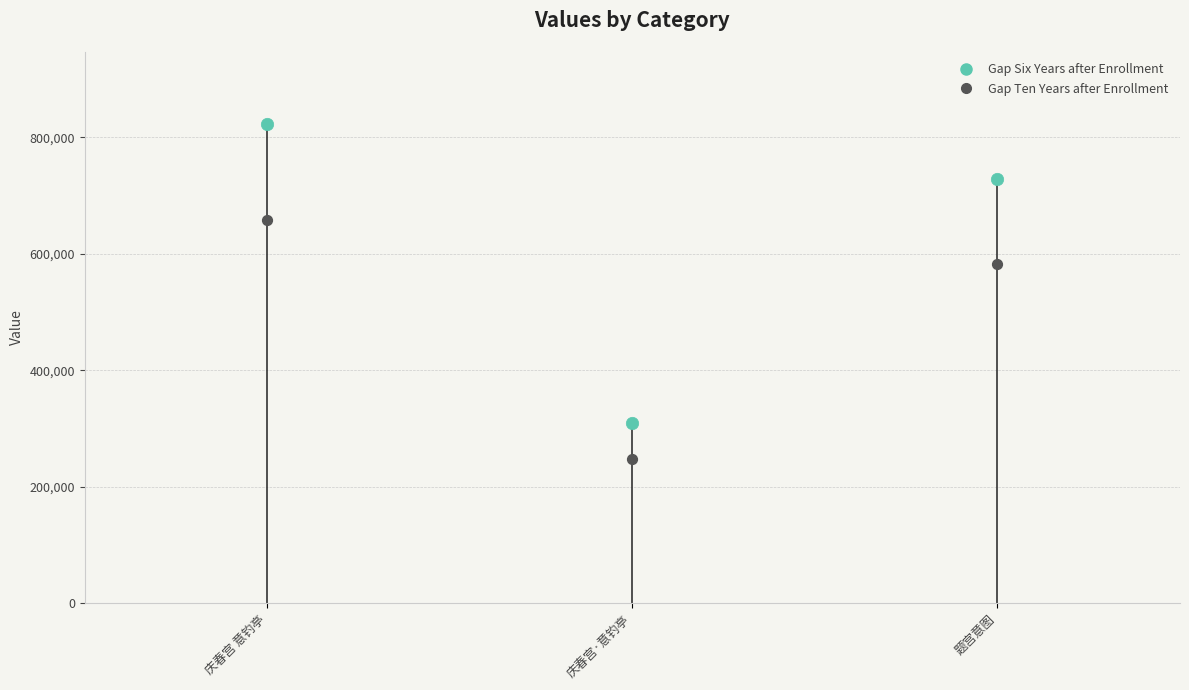

Which has a higher value, 庆春宫·意钓亭 or 庆春宫 意钓亭?

庆春宫 意钓亭